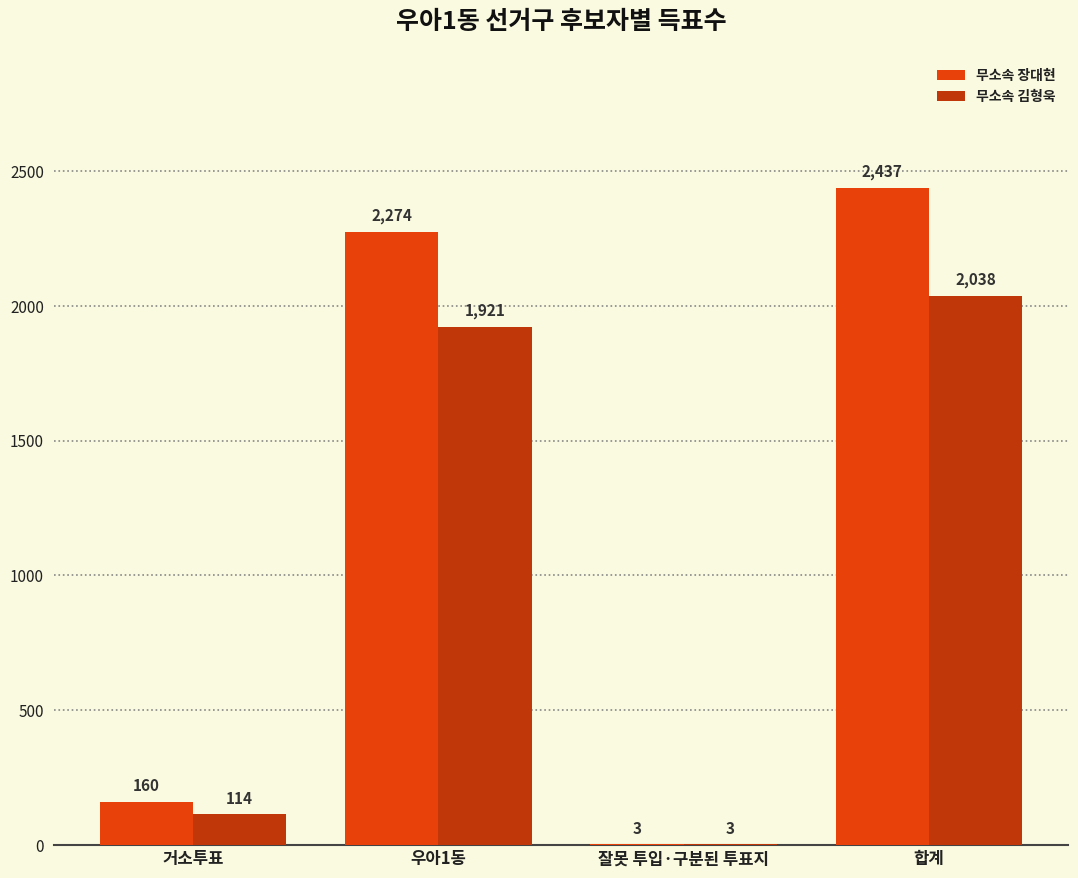

Between 거소투표 and 우아1동, which series saw the biggest shift?

무소속 장대현